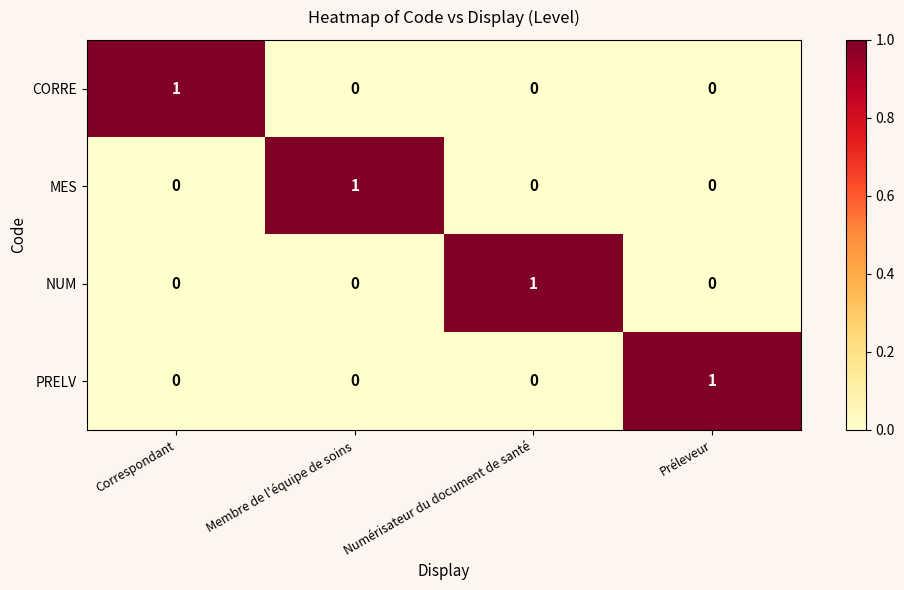

Count the NUM values in the range 0 to 1.

4